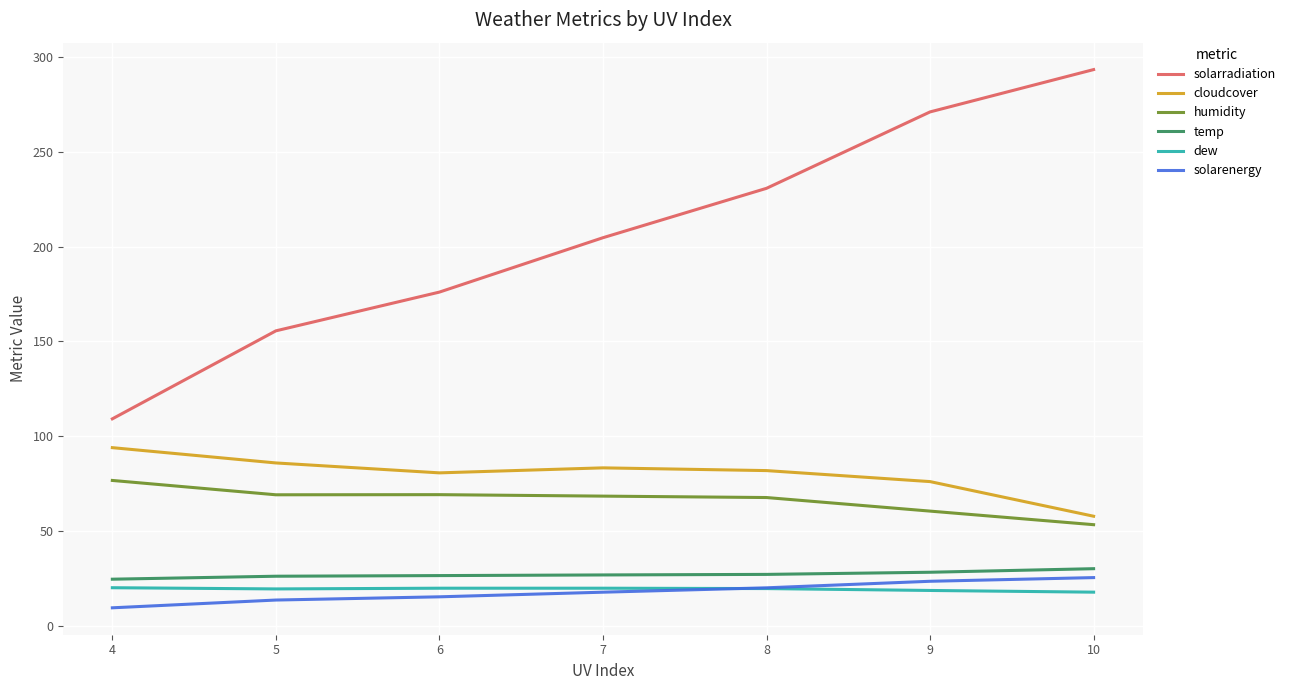

Where does the humidity series first go above 68?

4